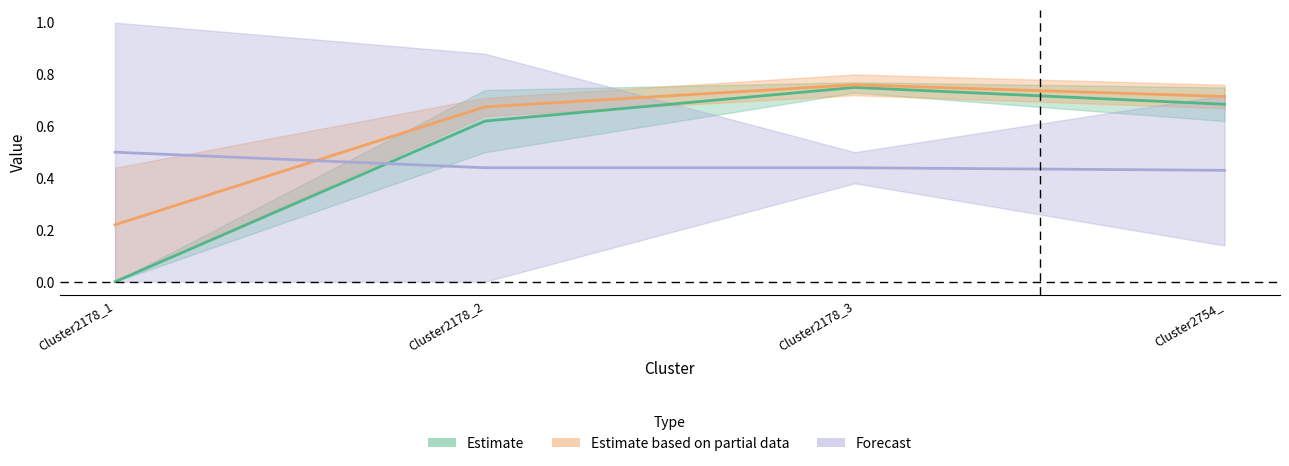

What is the label of the 3rd point from the left?

Cluster2178_3